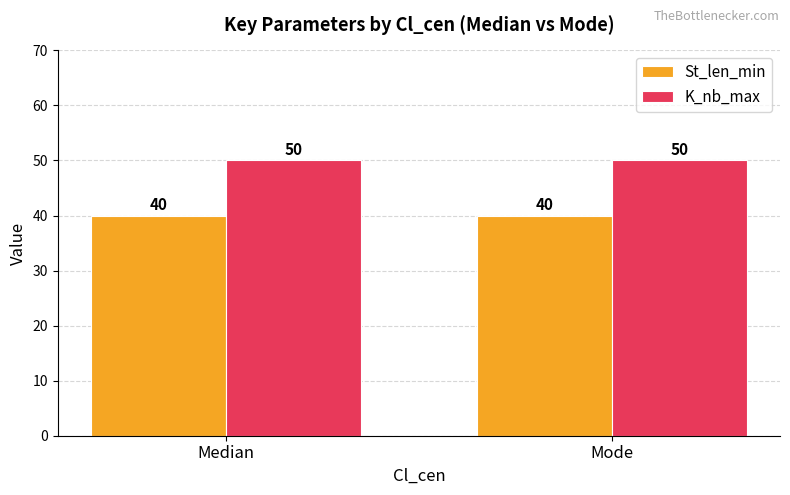

What is the difference between the highest and lowest values at Mode?

10